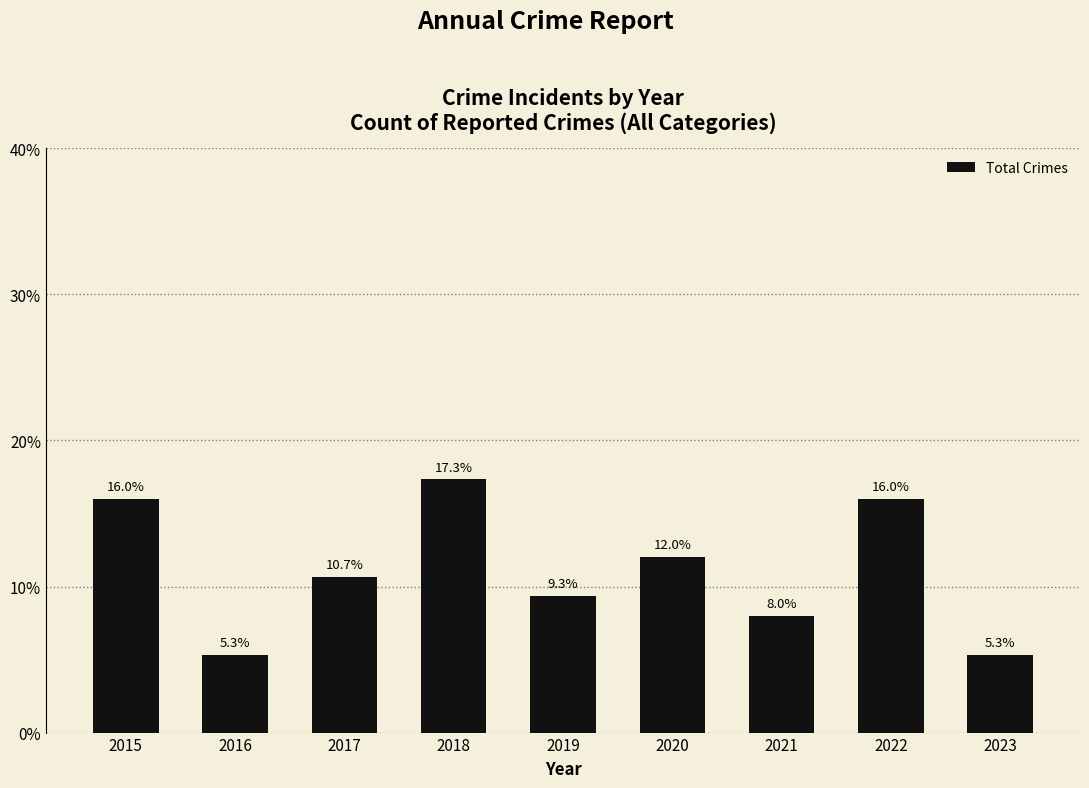

Is it true that the value at 2017 is 15.6?

False